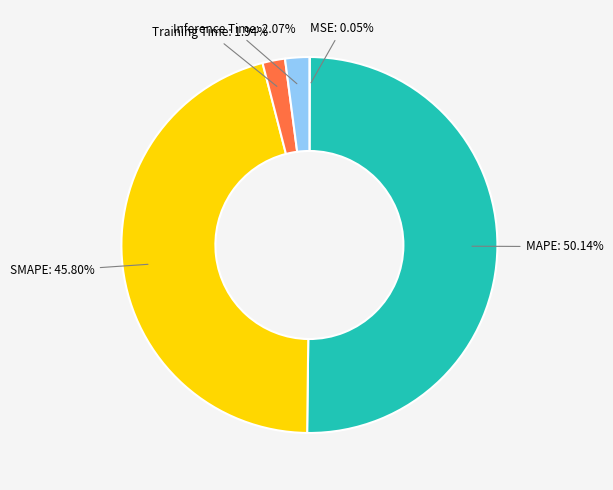

To the nearest percent, what percentage of the pie is MAPE?

50%